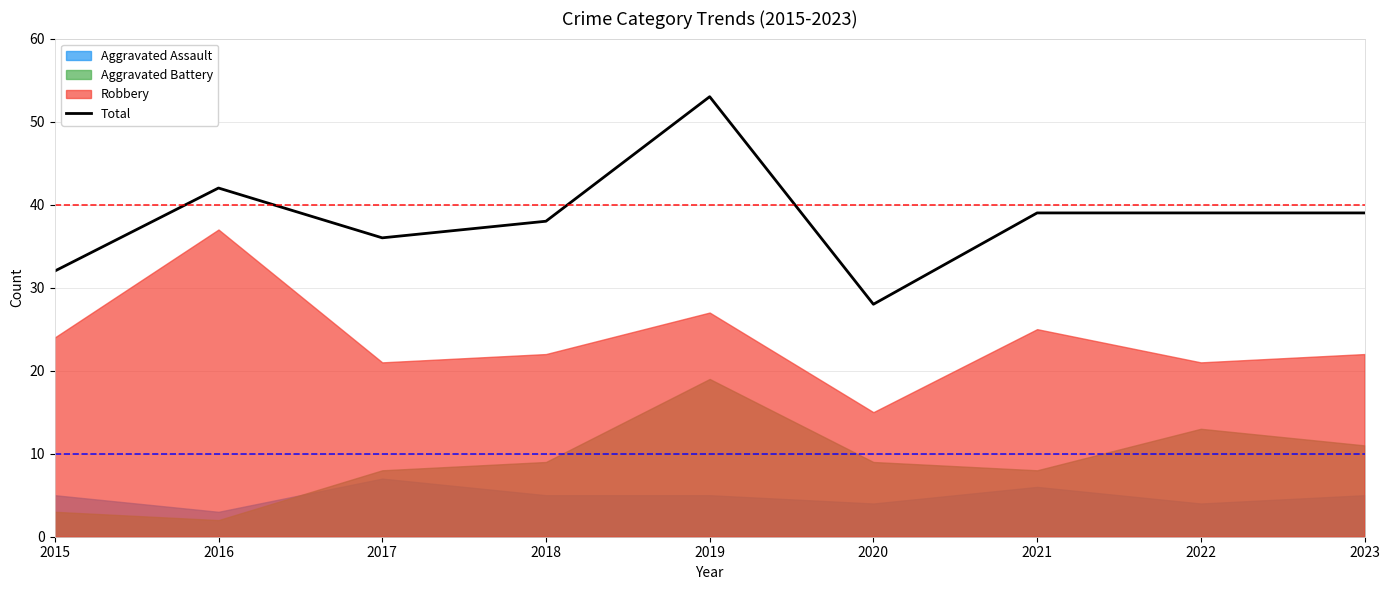

What is the sum of the values at 2022 and 2018?

77